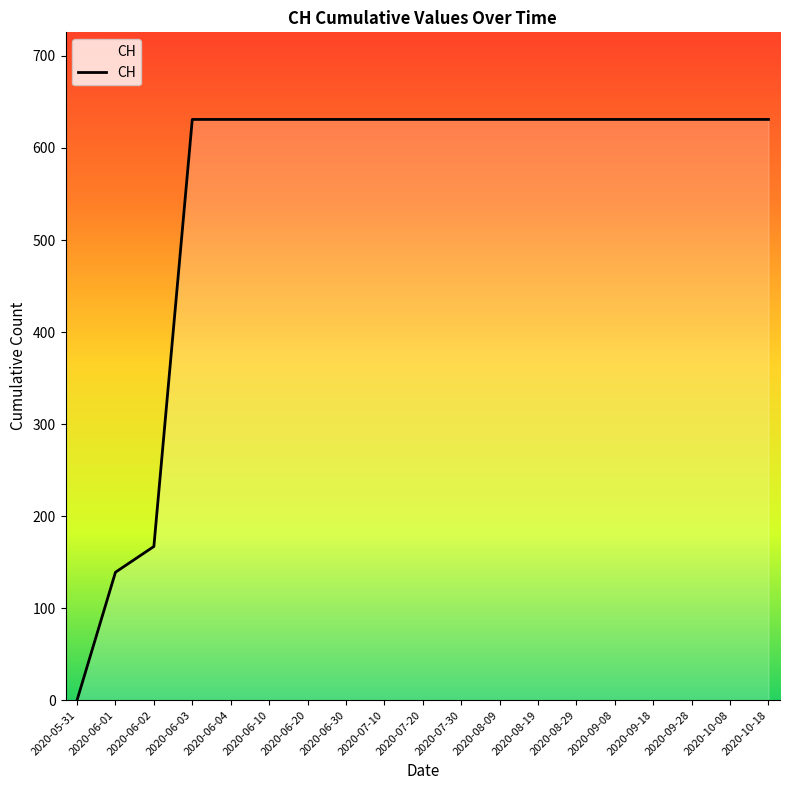

The chart shows a value of 139 at 2020-06-01. True or false?

True